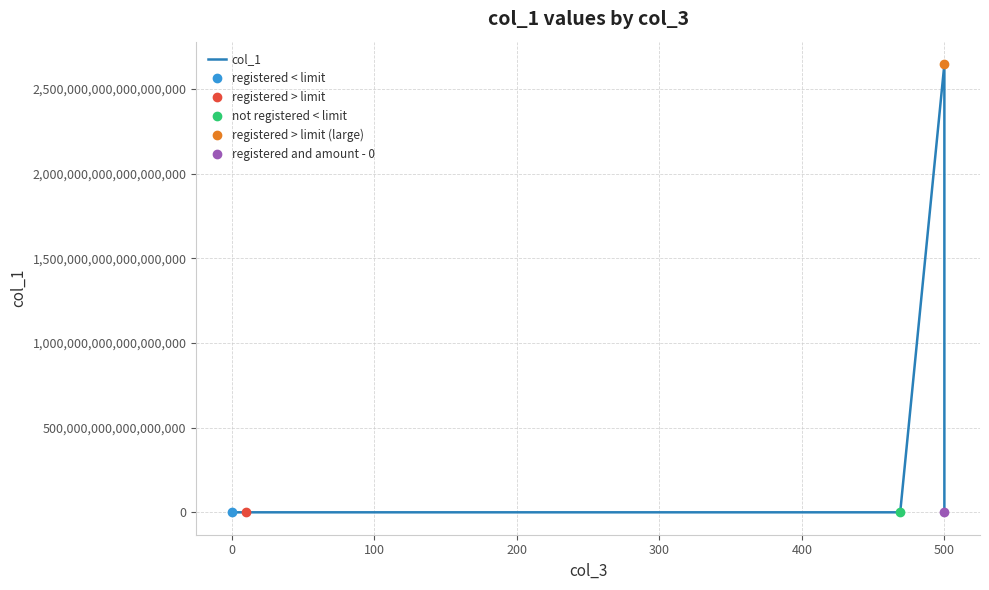

The value at 0 is 15654852. True or false?

True